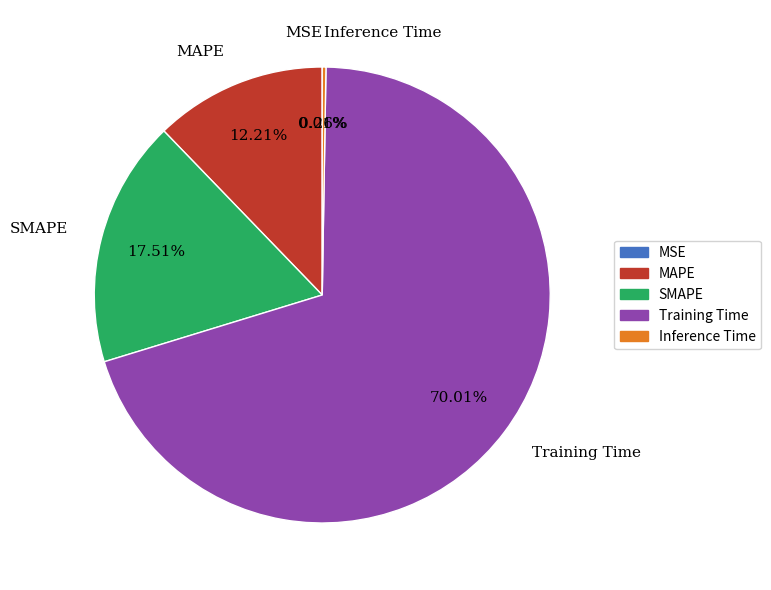

Combined, do SMAPE and Training Time account for over 50%?

Yes